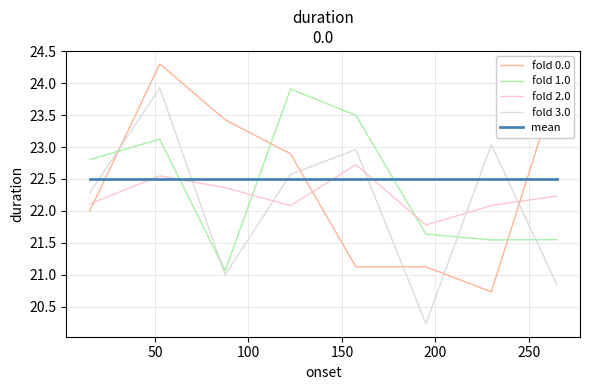

Which series ends up on top after the final intersection of fold 3.0 and fold 1.0?

fold 1.0